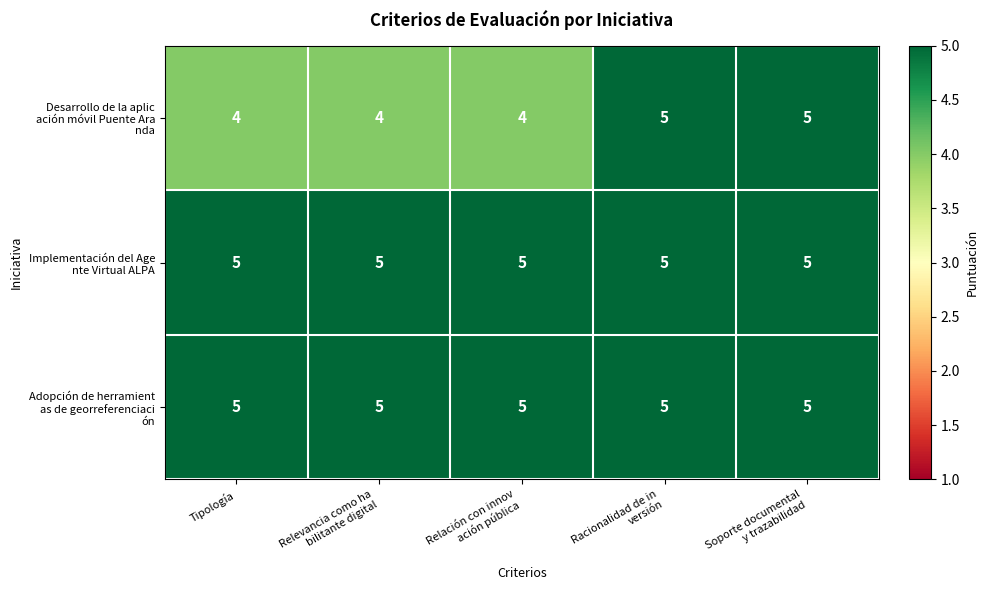

What is the total value across all series at Tipología?

14